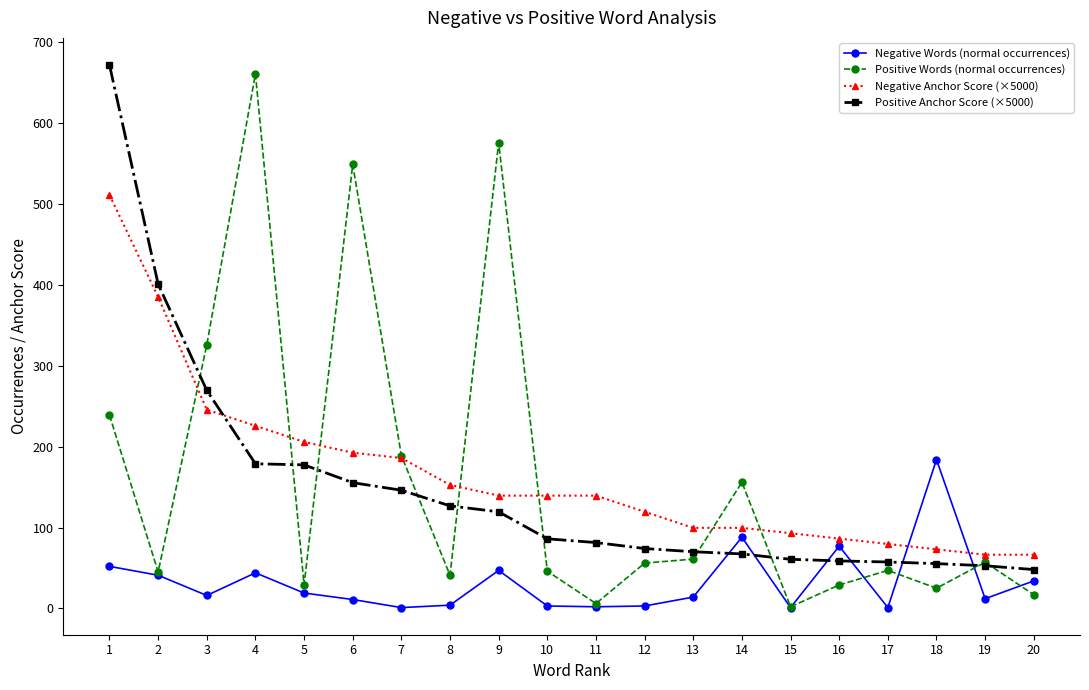

Is the value of Positive Anchor Score (×5000) at 14 greater than the value of Negative Anchor Score (×5000) at 15?

No